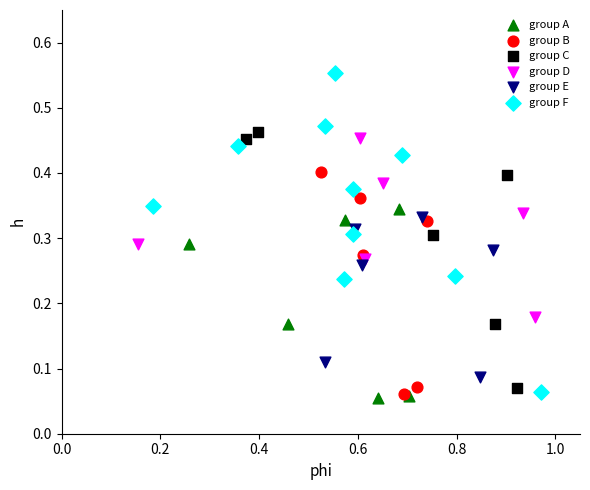

Which series has the widest spread of Y values?

group F